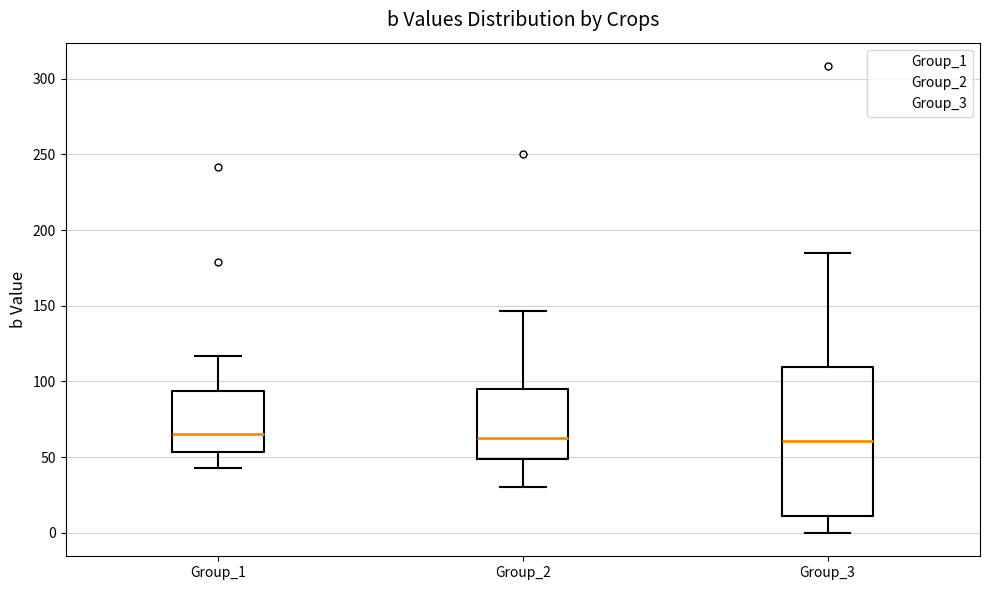

Reading left to right, transcribe this box plot: for each box, give where its median line is, the range the box spans, and where its two whiskers end, as read against the y-axis. The values are not printed on the chart, so give them approximately, as read against the axis.

Group_1: median 65, box 55 to 95, whiskers 45 to 115
Group_2: median 65, box 50 to 95, whiskers 30 to 145
Group_3: median 60, box 10 to 110, whiskers 0 to 185